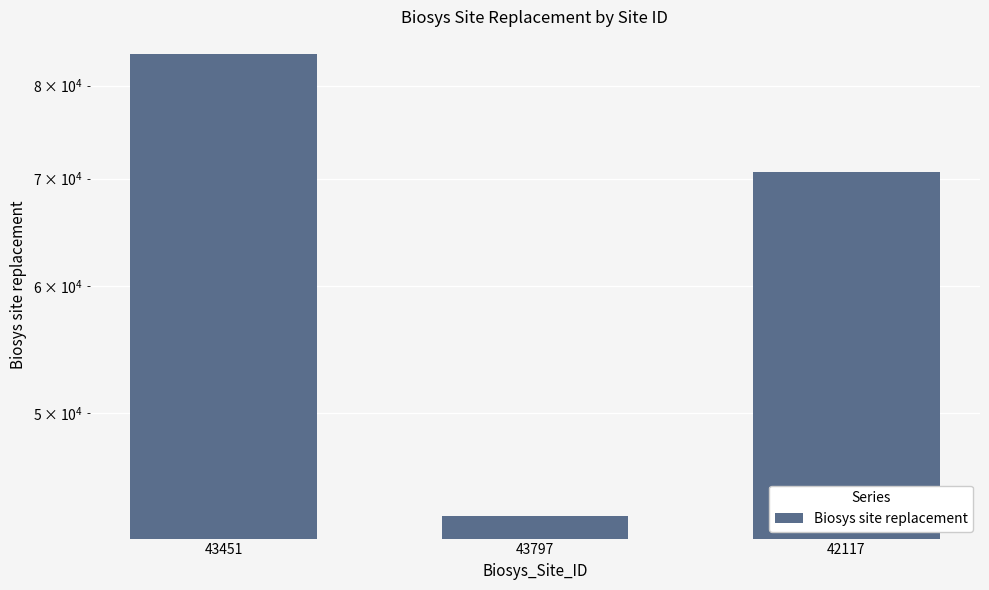

What is the change in value from 43451 to 43797?

-40460